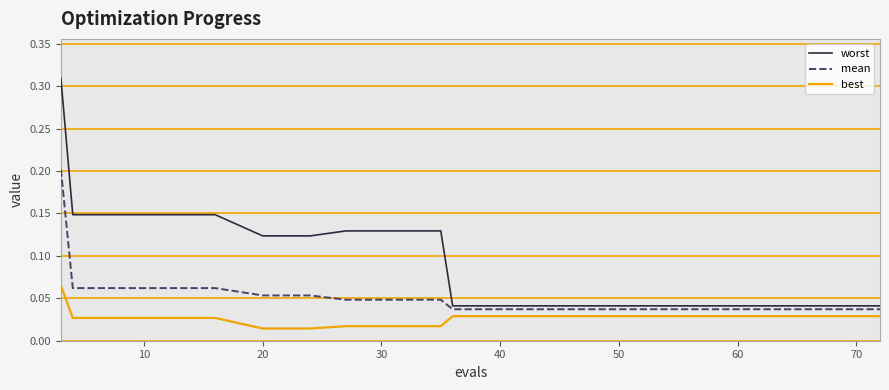

Is this an area chart (filled region under the line)?

No